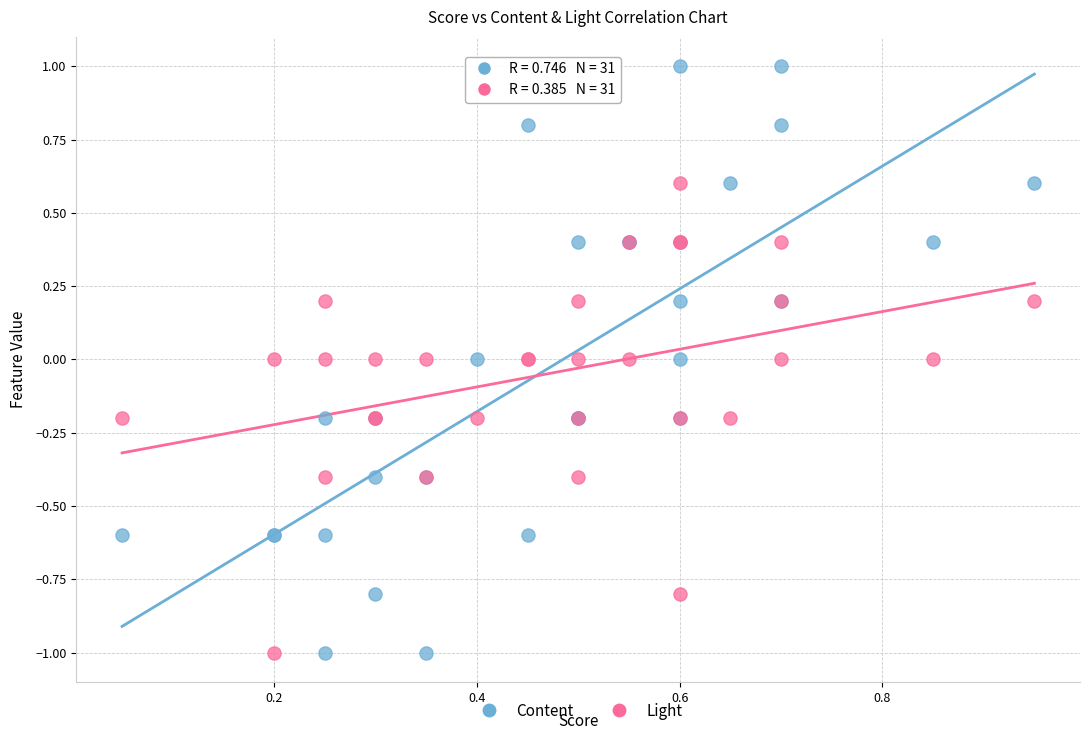

What is the X range (max minus min) for the scatter plot?

0.9